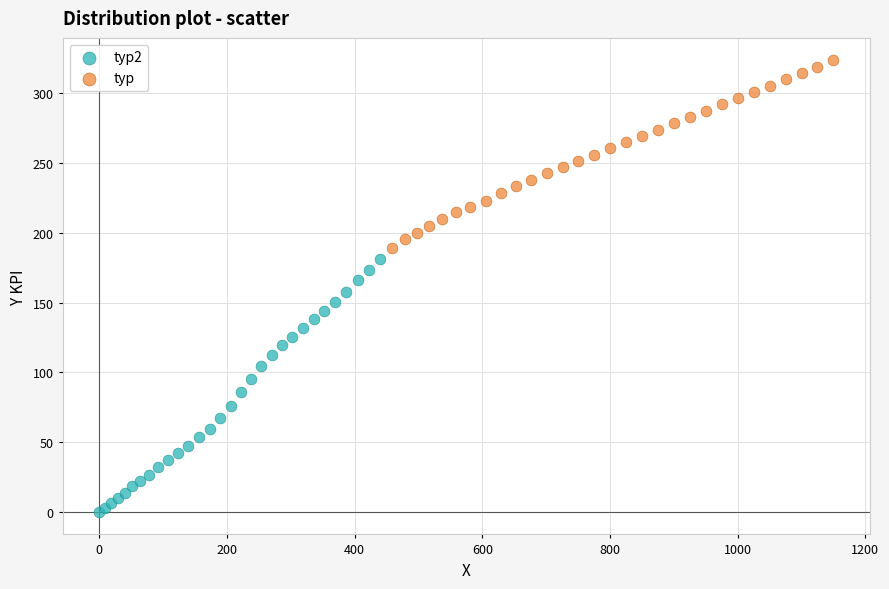

Which series contains the lowest Y value?

typ2